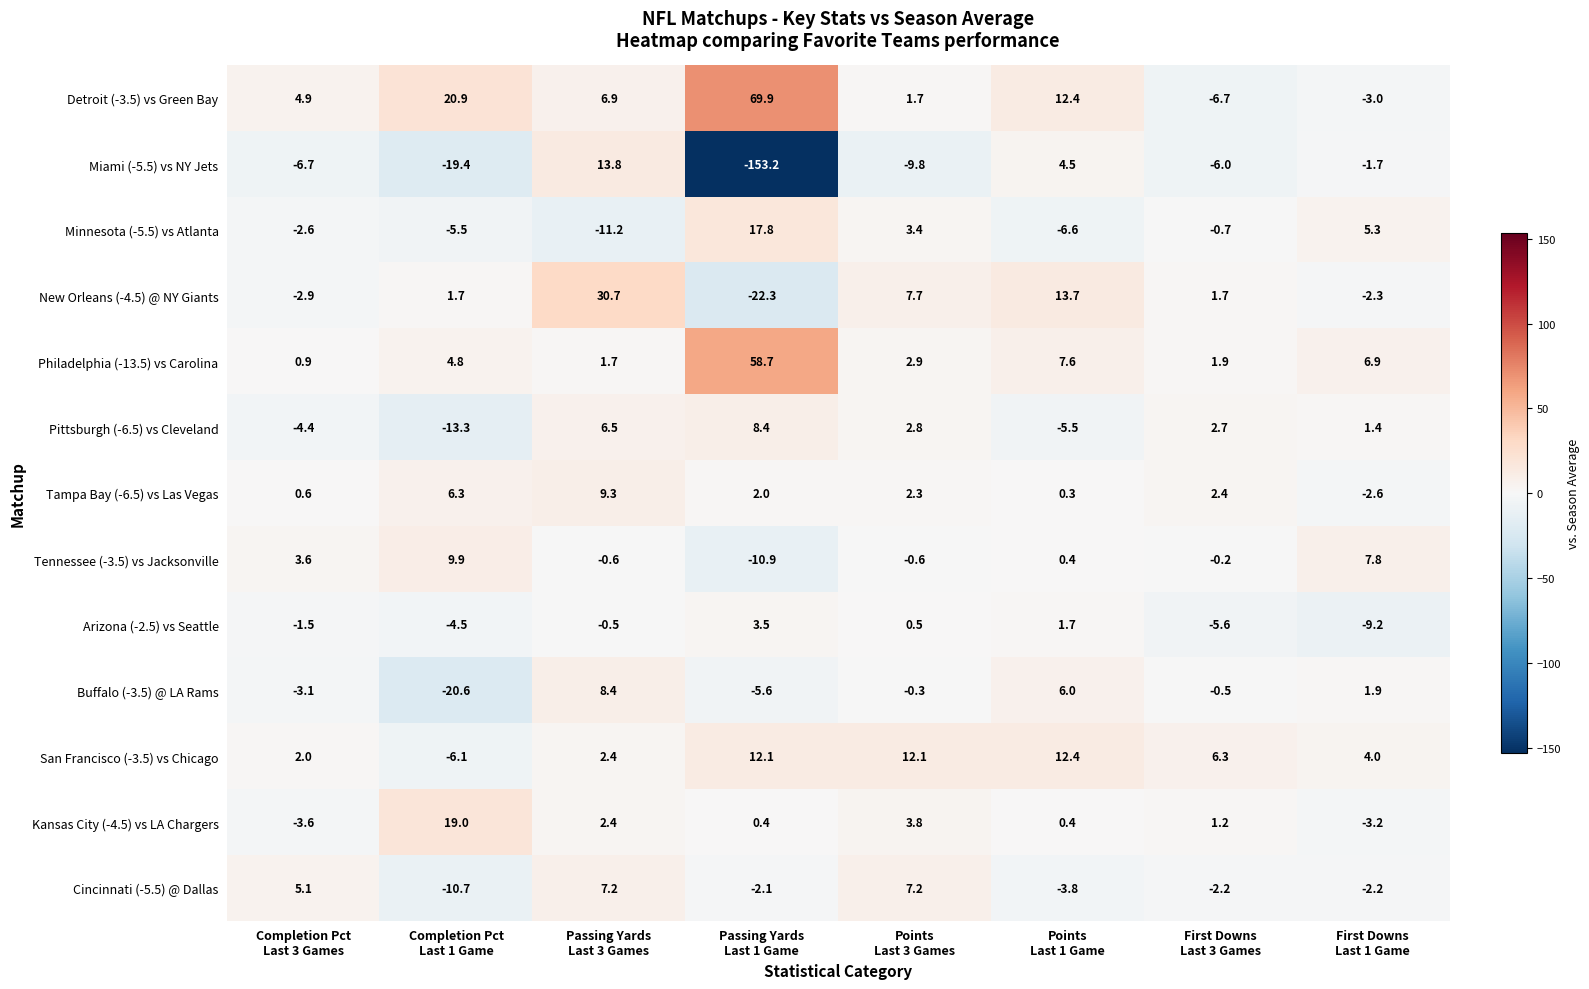

What is the sum of all Tennessee (-3.5) vs Jacksonville values?

9.4